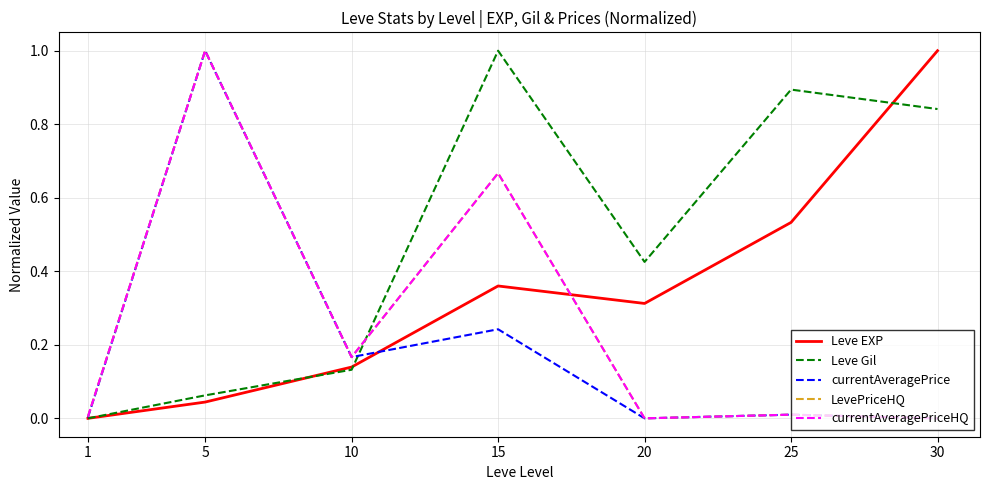

Does the chart display data point markers on the line(s)?

No